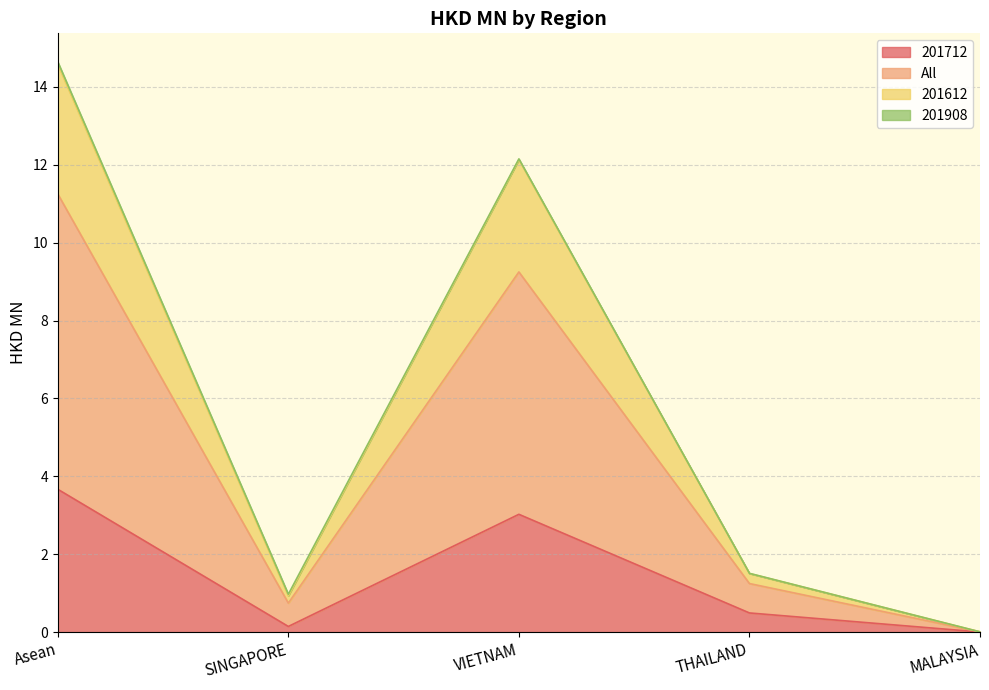

Where is 201712 nearest to the value 1?

THAILAND